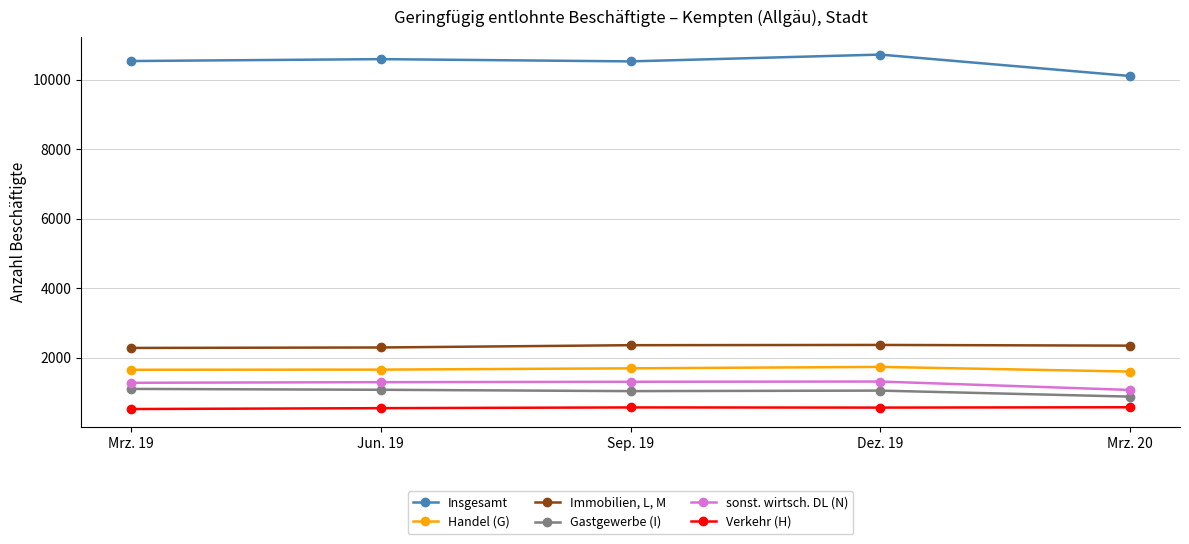

Is the value of Insgesamt at Jun. 19 greater than the value of sonst. wirtsch. DL (N) at Mrz. 19?

Yes